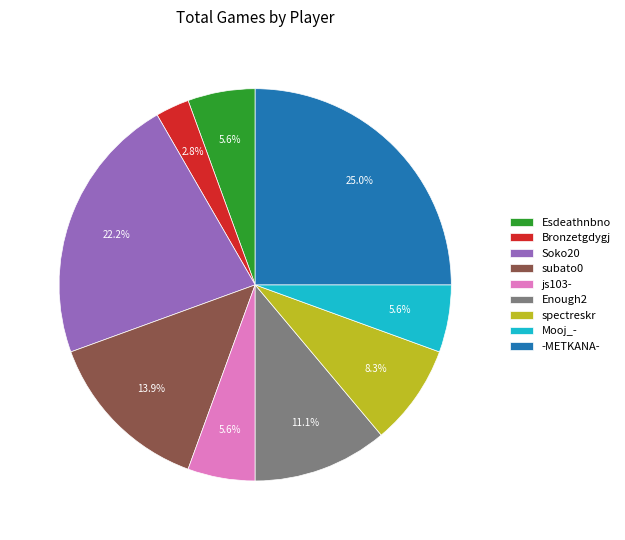

Which has a higher value, Esdeathnbno or Enough2?

Enough2